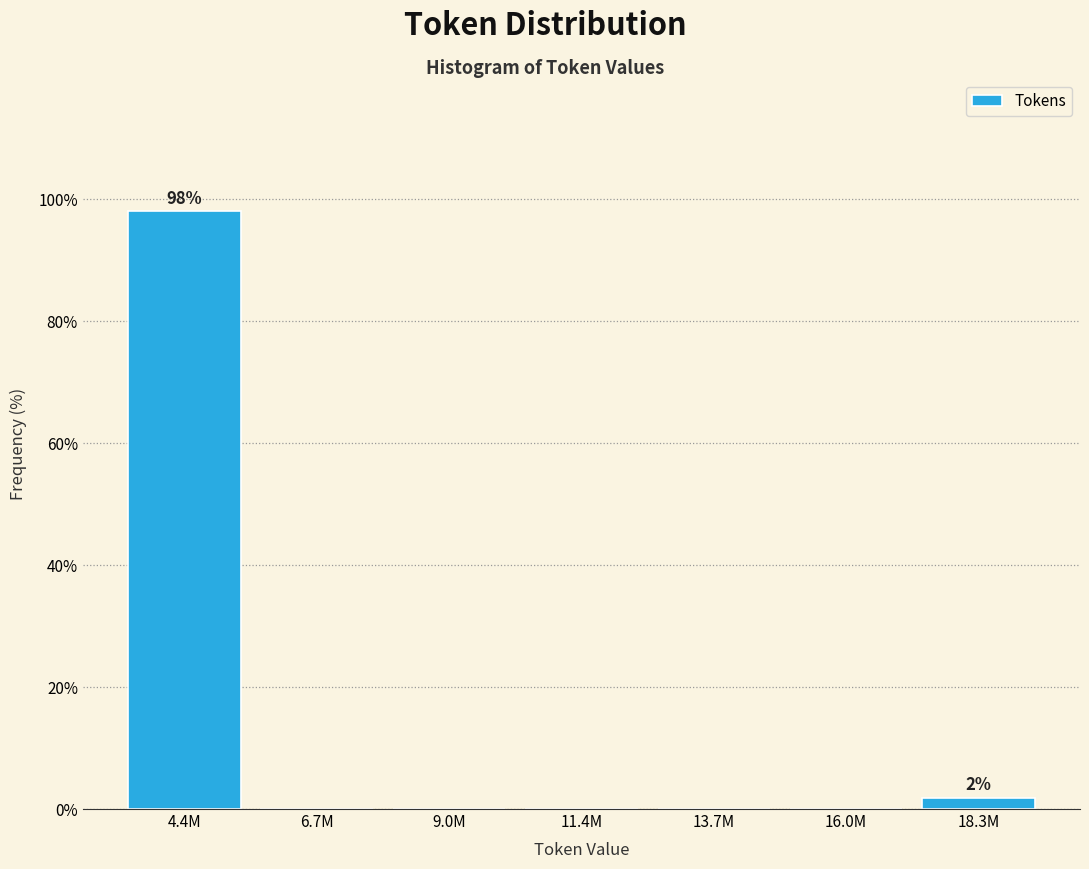

Reading right to left, extract all data points from this chart.

18.3M=1.9	16.0M=0.0	13.7M=0.0	11.4M=0.0	9.0M=0.0	6.7M=0.0	4.4M=98.1